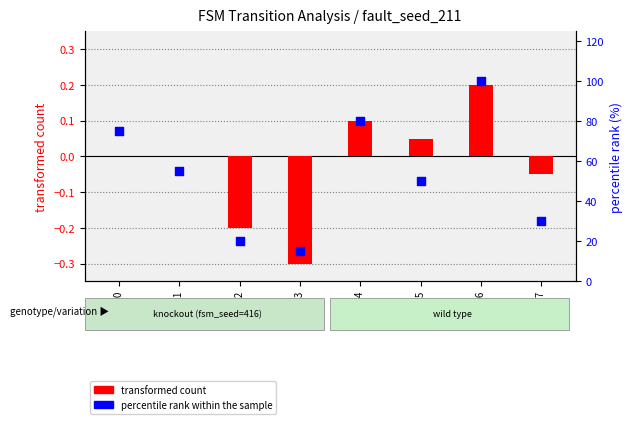

Which series reaches the maximum Y coordinate?

percentile rank within the sample